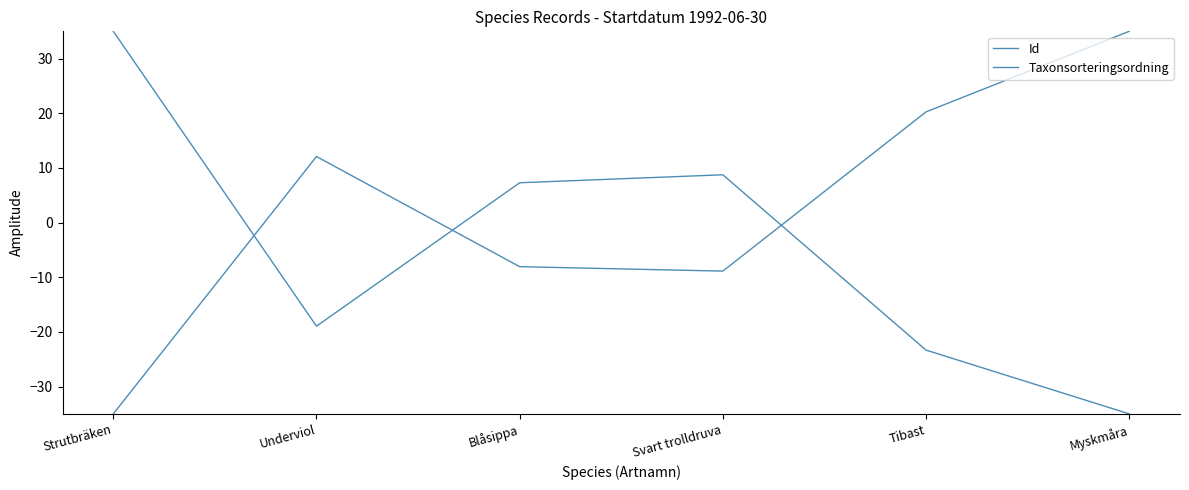

Which series has the widest spread of values?

Id